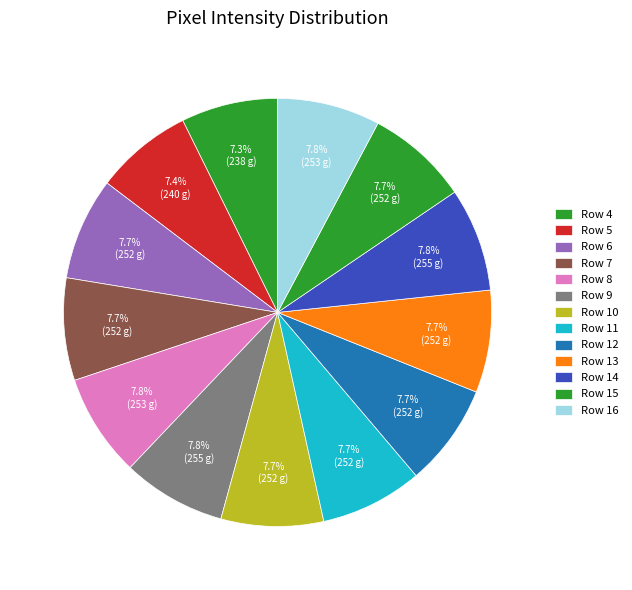

To the nearest percent, what is the average slice percentage?

8%